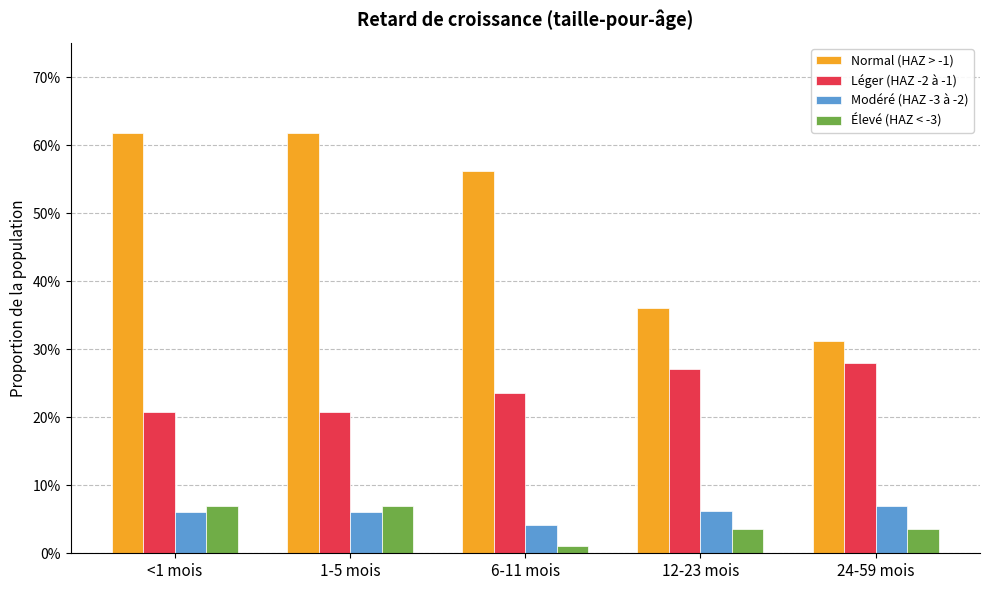

Does the chart contain any negative values?

No